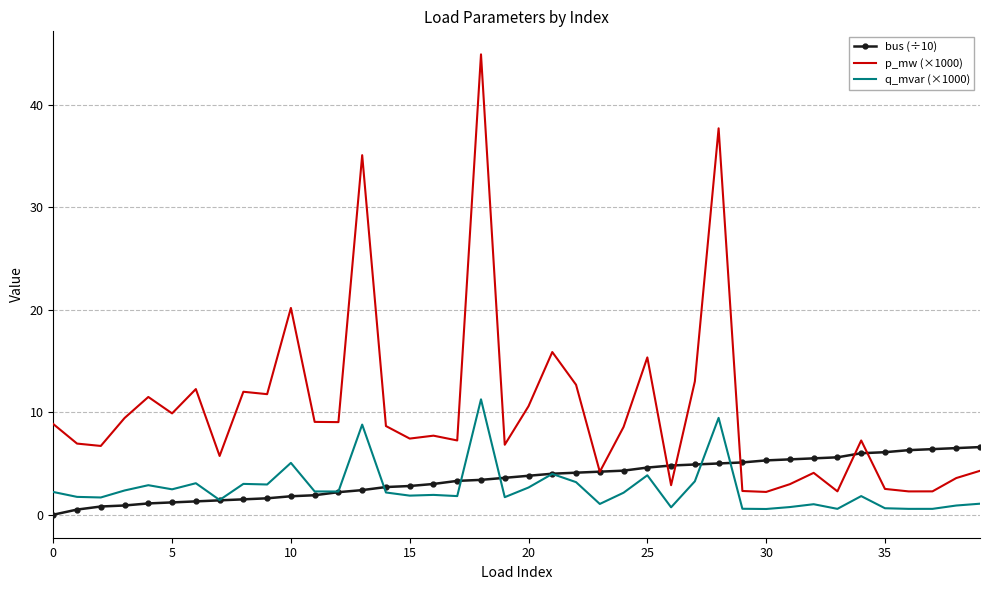

True or false: p_mw (×1000) and q_mvar (×1000) intersect in this chart.

False